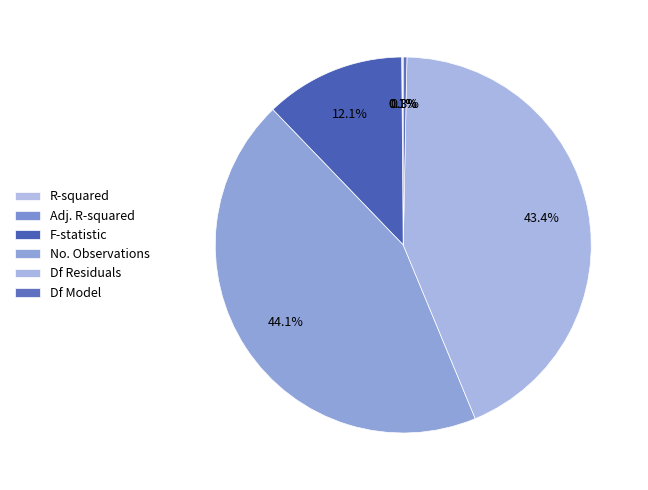

Is there a majority slice in this chart?

No